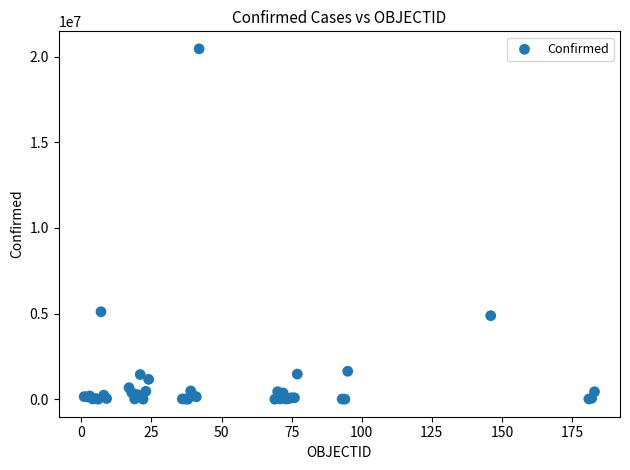

What Y value in the scatter plot is closest to 10229421?

5106207